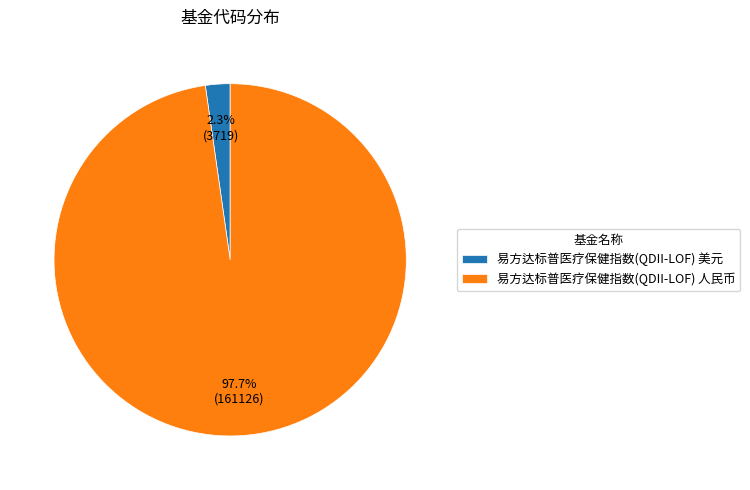

What percentage is the 易方达标普医疗保健指数(QDII-LOF) 美元 slice, to the nearest percent?

2%